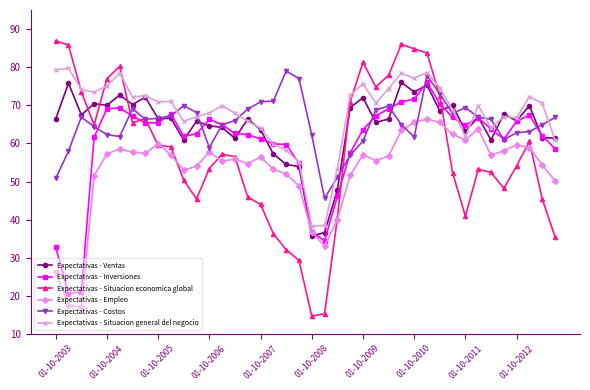

What is the value of the Expectativas - Inversiones point at the 35th from the left?

63.8